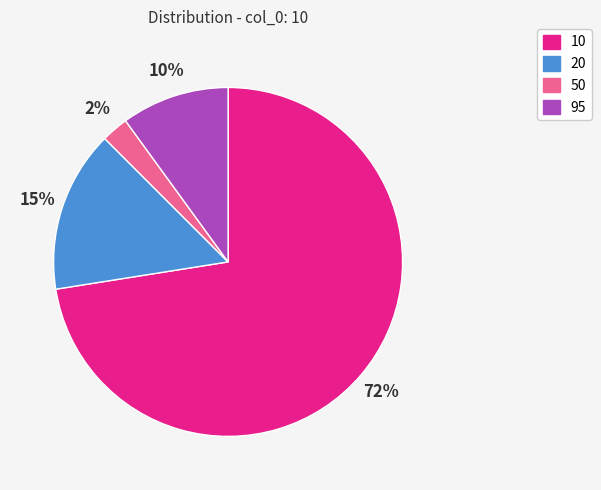

Is there any slice that represents more than half of the pie?

Yes